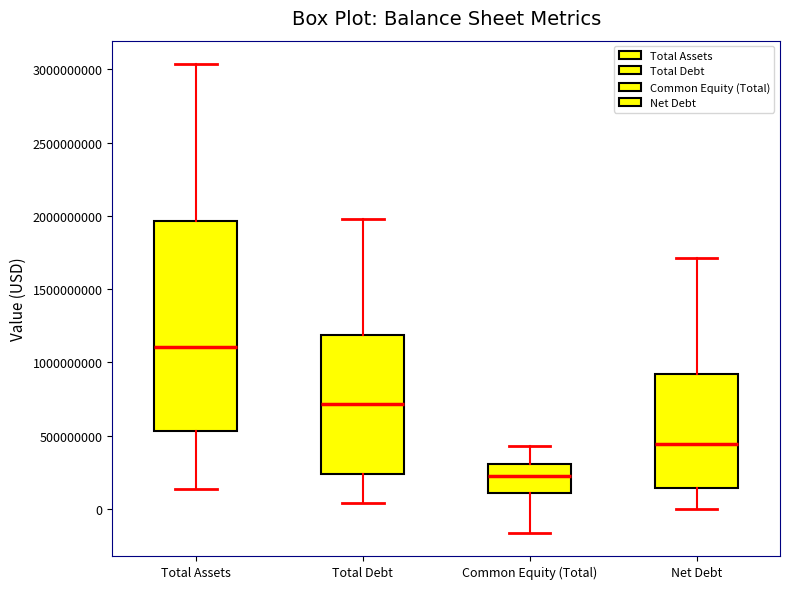

Reading left to right, transcribe this box plot: for each box, give where its median line is, the range the box spans, and where its two whiskers end, as read against the y-axis. The values are not printed on the chart, so give them approximately, as read against the axis.

Total Assets: median 1100000000, box 550000000 to 1950000000, whiskers 150000000 to 3050000000
Total Debt: median 700000000, box 250000000 to 1200000000, whiskers 50000000 to 2000000000
Common Equity (Total): median 250000000, box 100000000 to 300000000, whiskers -150000000 to 450000000
Net Debt: median 450000000, box 150000000 to 900000000, whiskers 0 to 1700000000